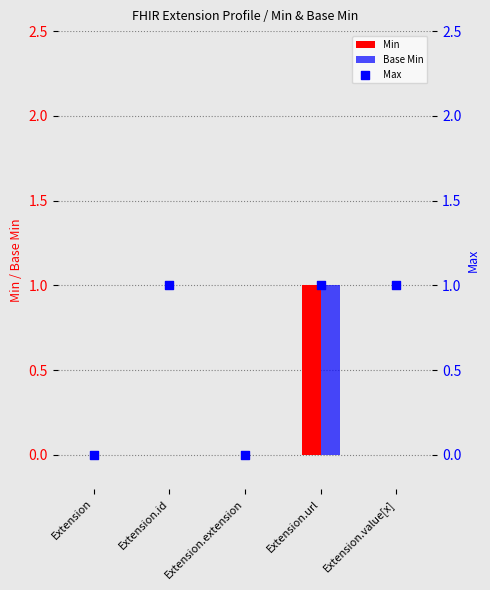

Which series has the widest spread of Y values?

Min